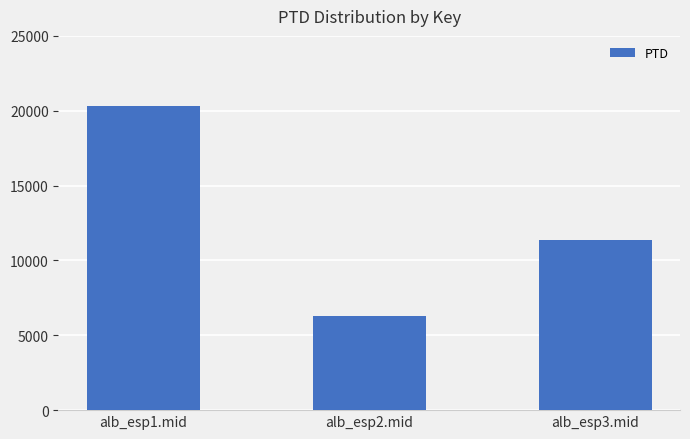

Reading right to left, list all the values displayed in this chart.

11367.1	6288.2	20326.7